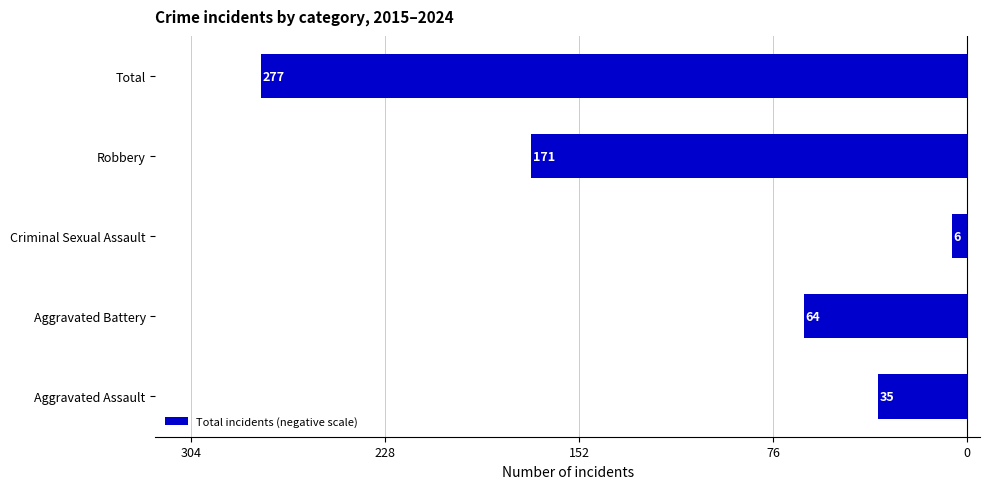

What is the difference between the maximum and minimum values?

271